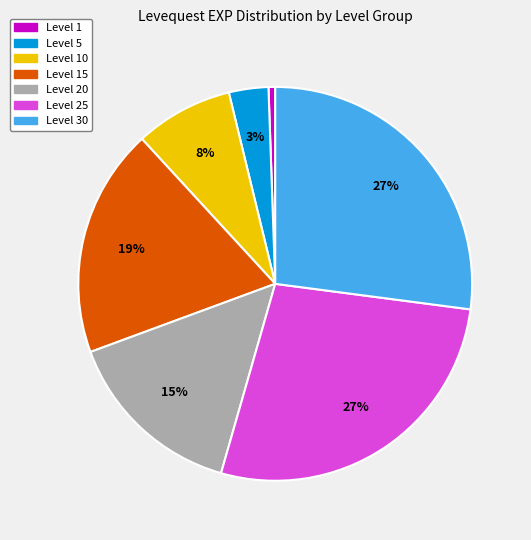

How many slices are in this pie chart?

7